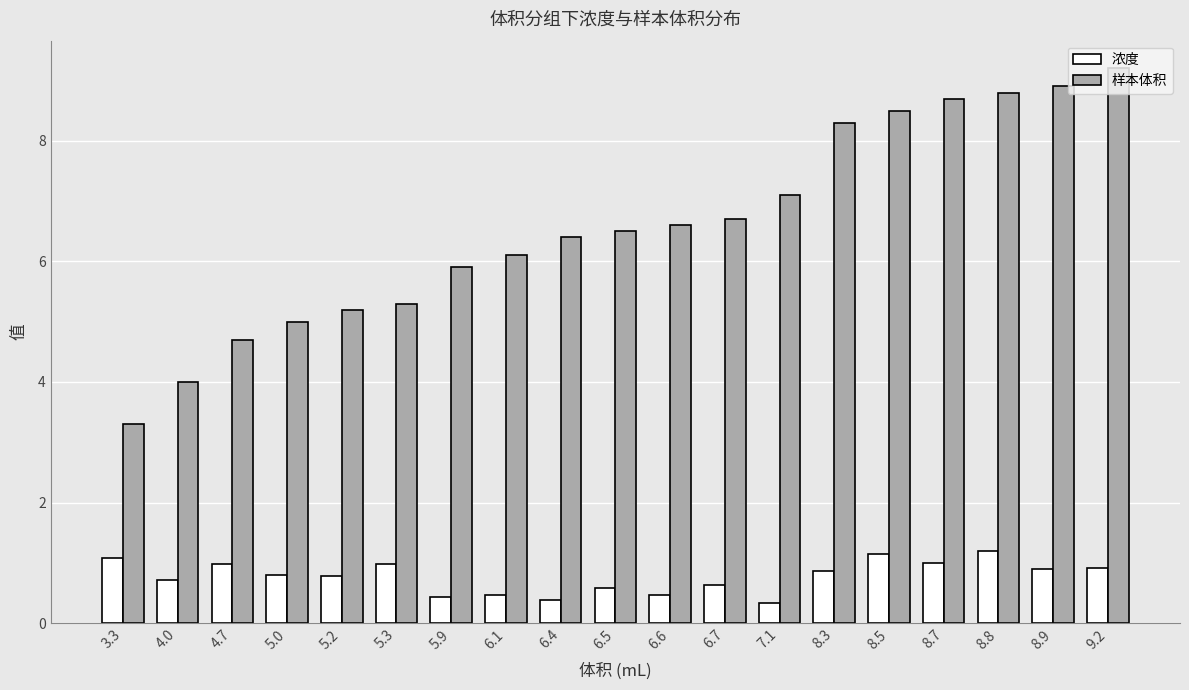

Is the value of 浓度 at 6.5 greater than the value of 样本体积 at 8.3?

No